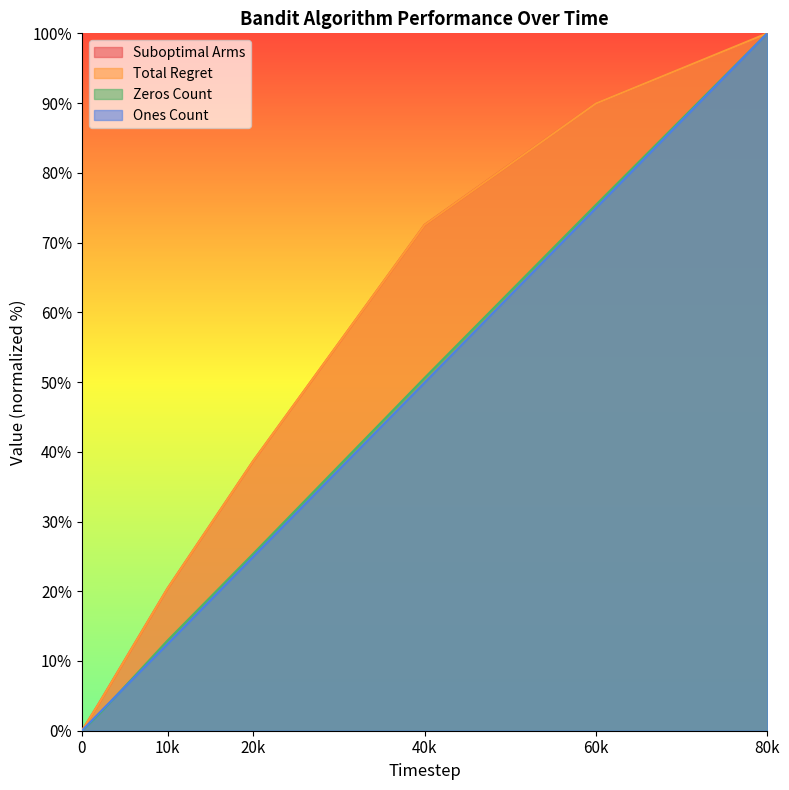

Read the Ones Count value at 20k.

25.0